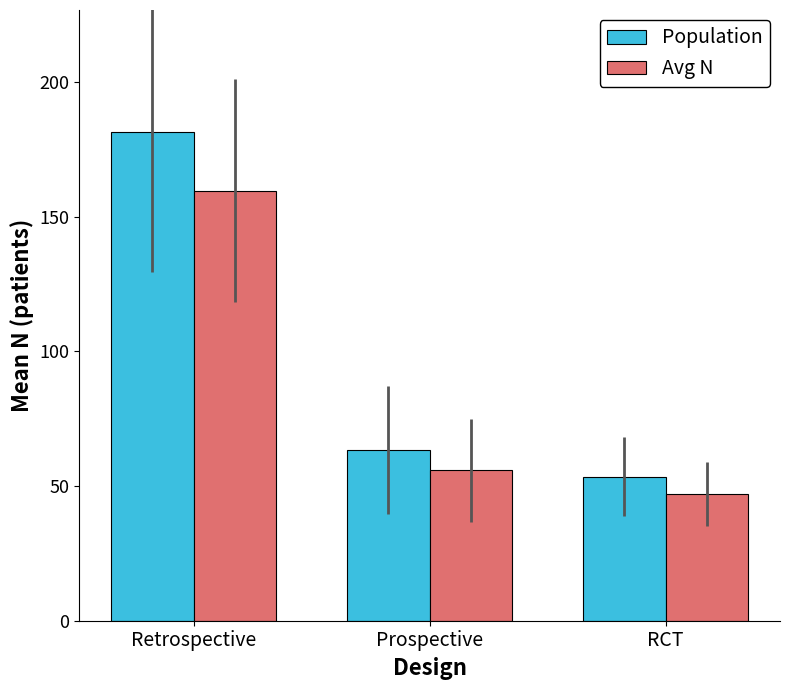

How many bars are there in each group?

2